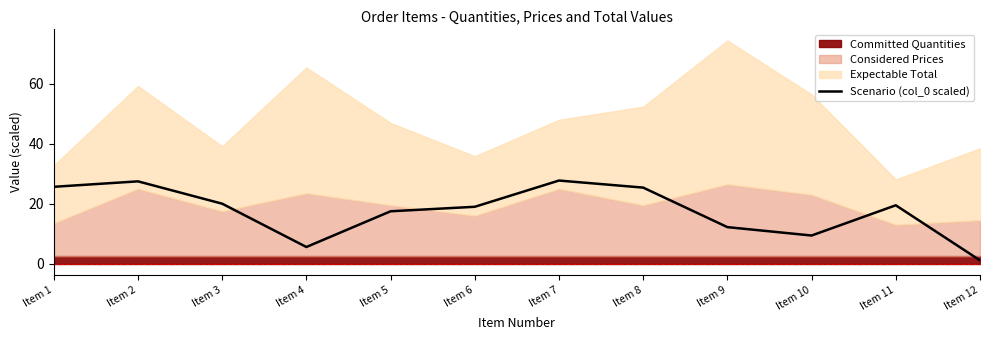

How many data points are less than 19?

5